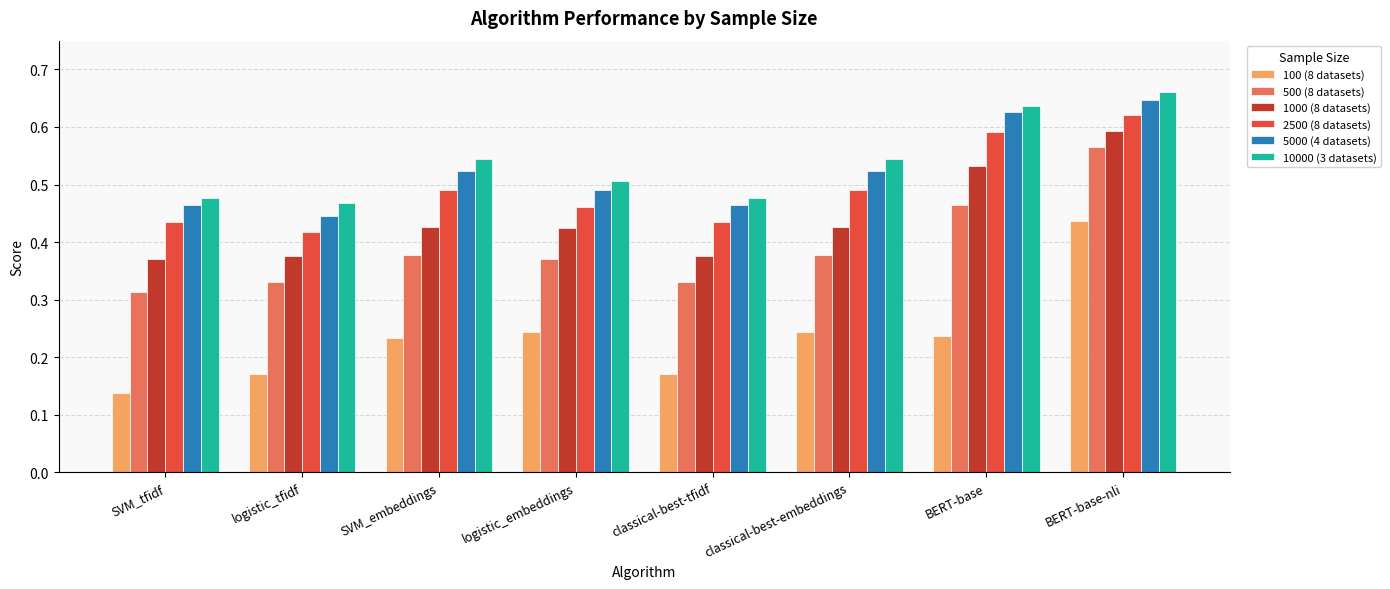

Are the bars grouped side by side (vs. stacked)?

Yes